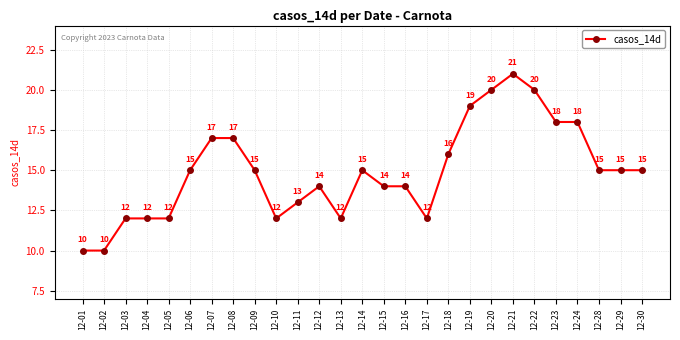

What is the value of the 10th point from the left?

12